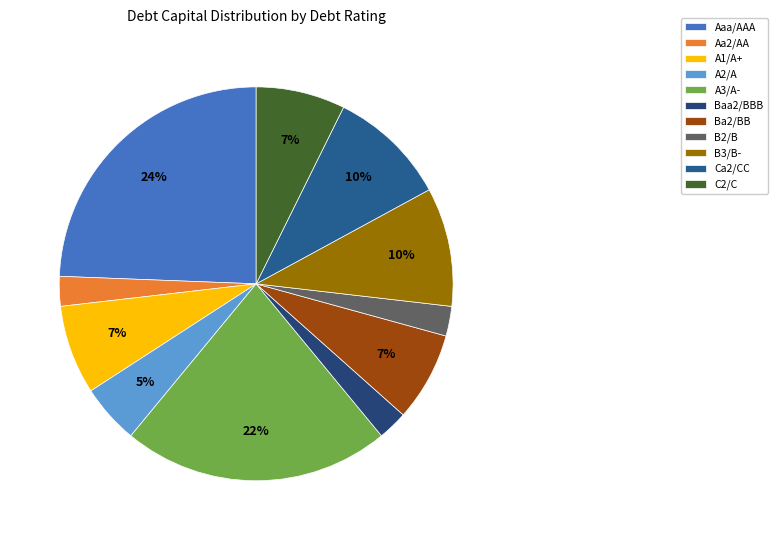

To the nearest percent, what is the average slice percentage?

9%